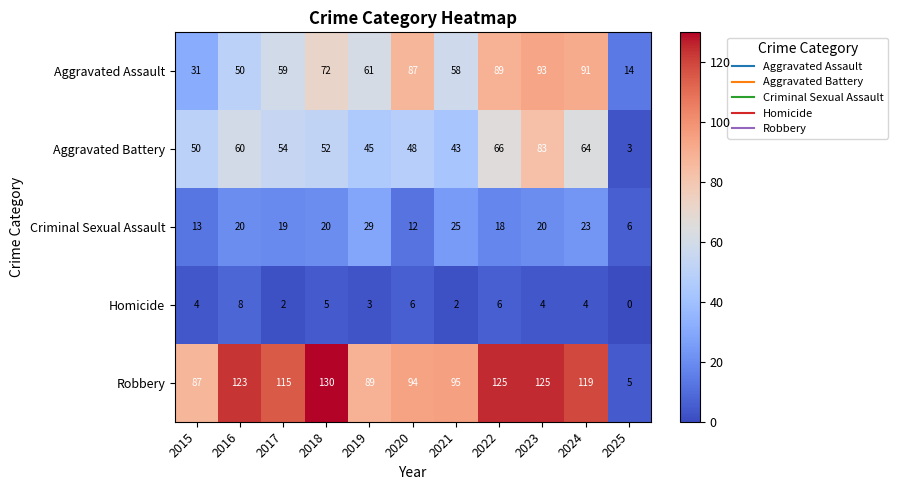

What is the highest value of the Criminal Sexual Assault series?

29